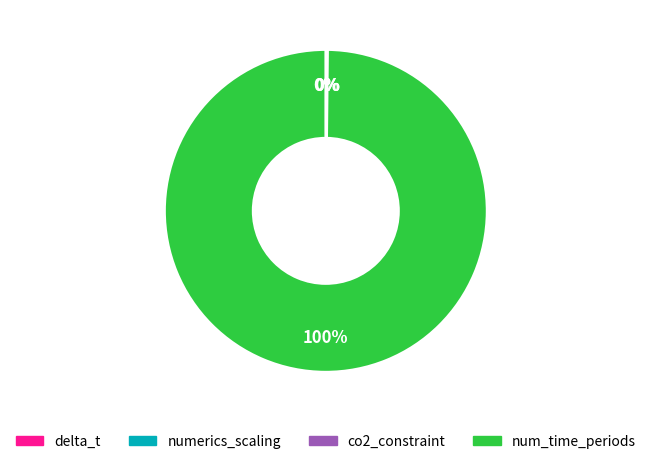

Does num_time_periods account for over 50% of the chart?

Yes